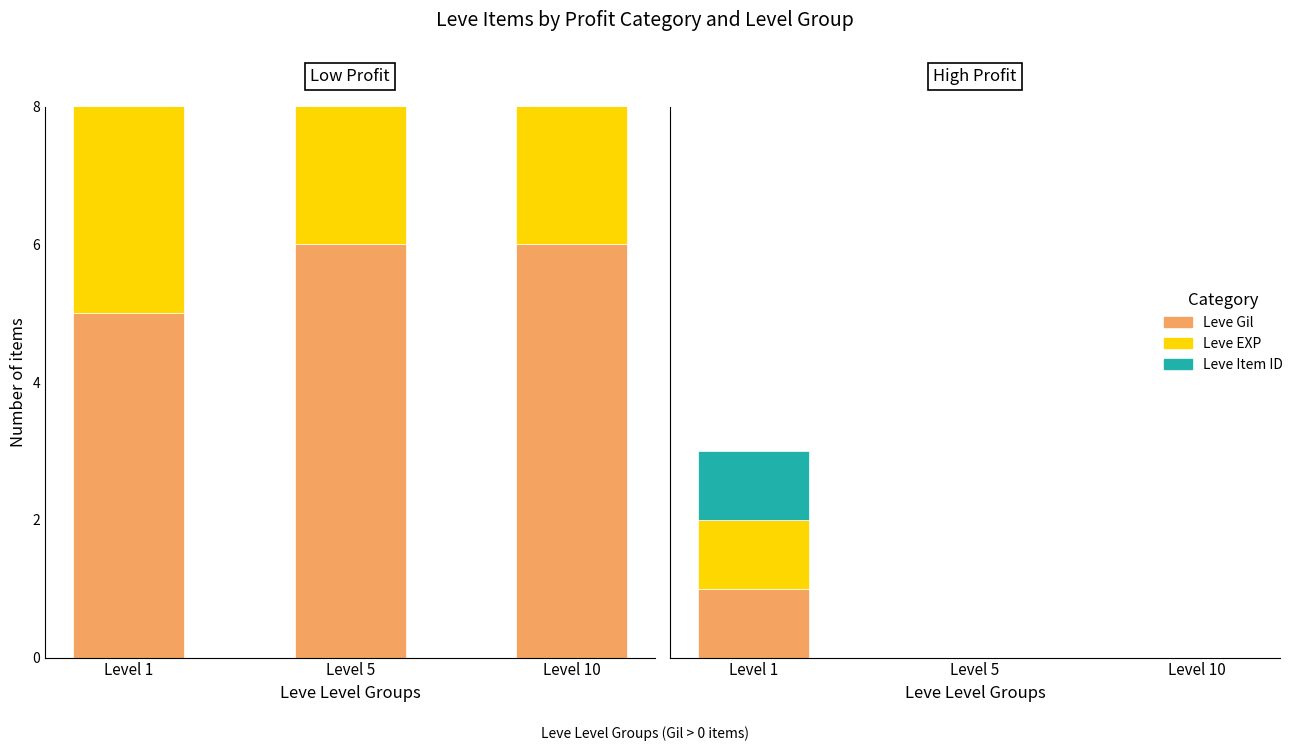

Which series has the largest total across all categories?

Leve Gil